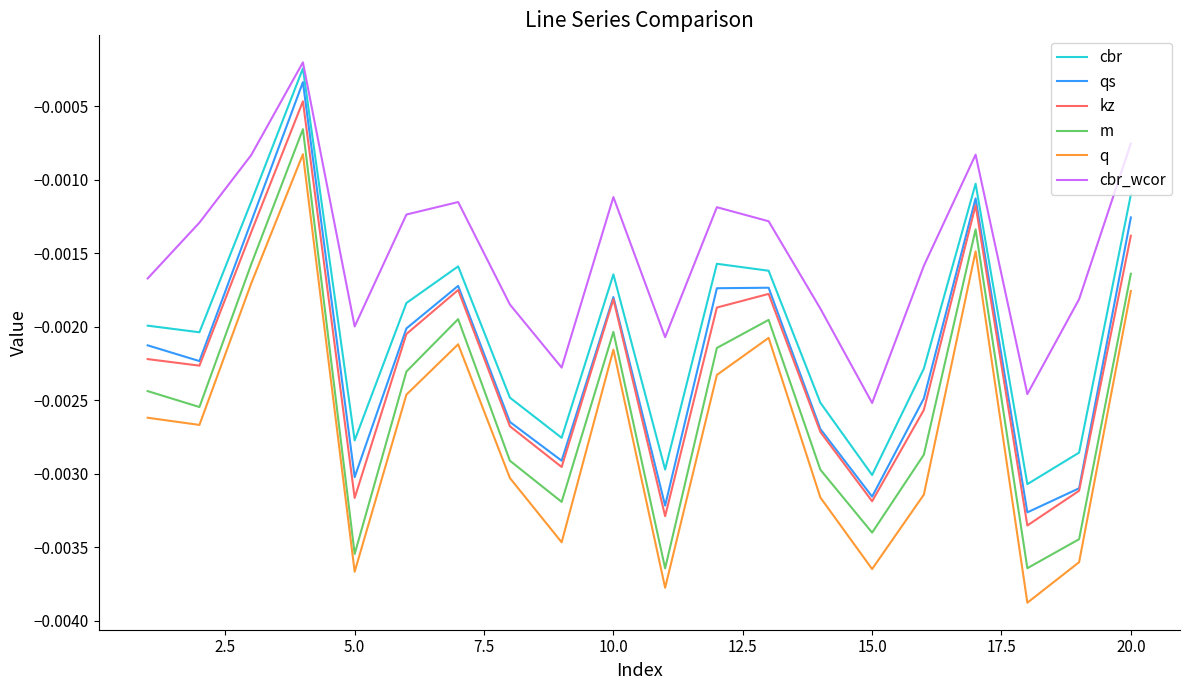

True or false: kz and cbr_wcor intersect in this chart.

False